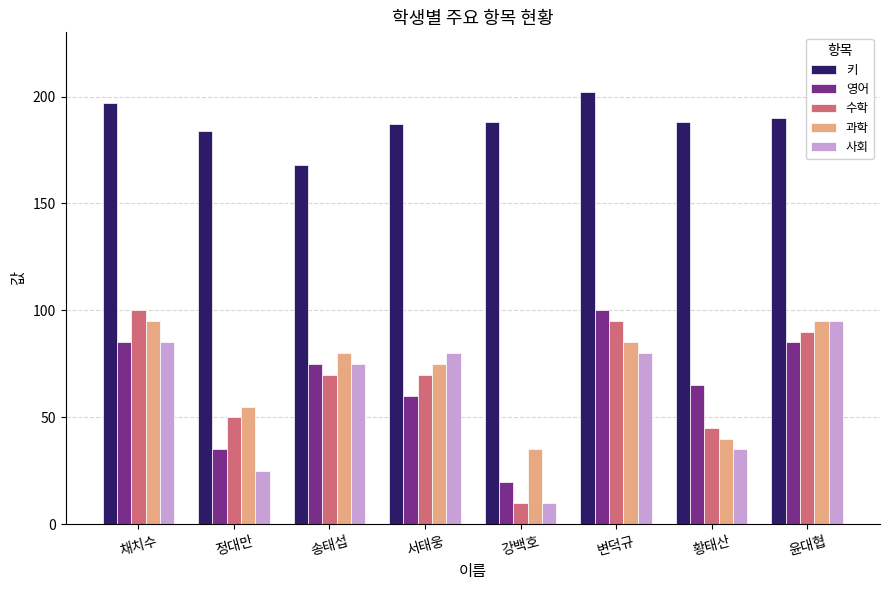

How many data points in 영어 are less than 75?

4